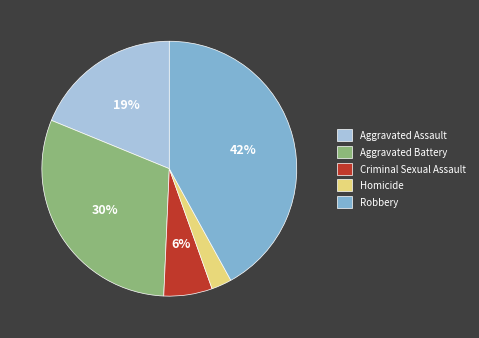

True or false: Aggravated Battery accounts for 44% of the total.

False